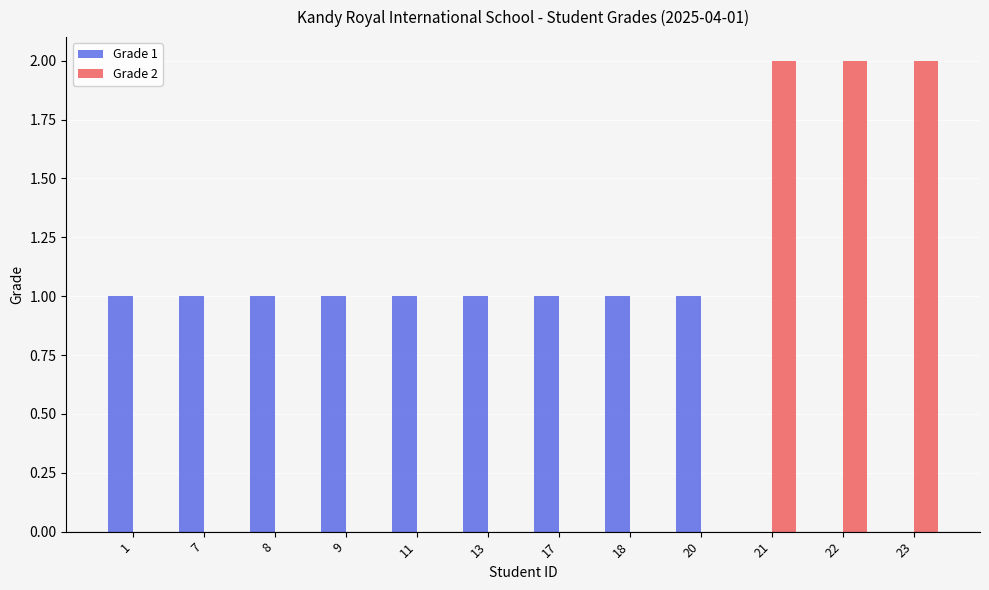

Which series has the largest total across all categories?

Grade 1